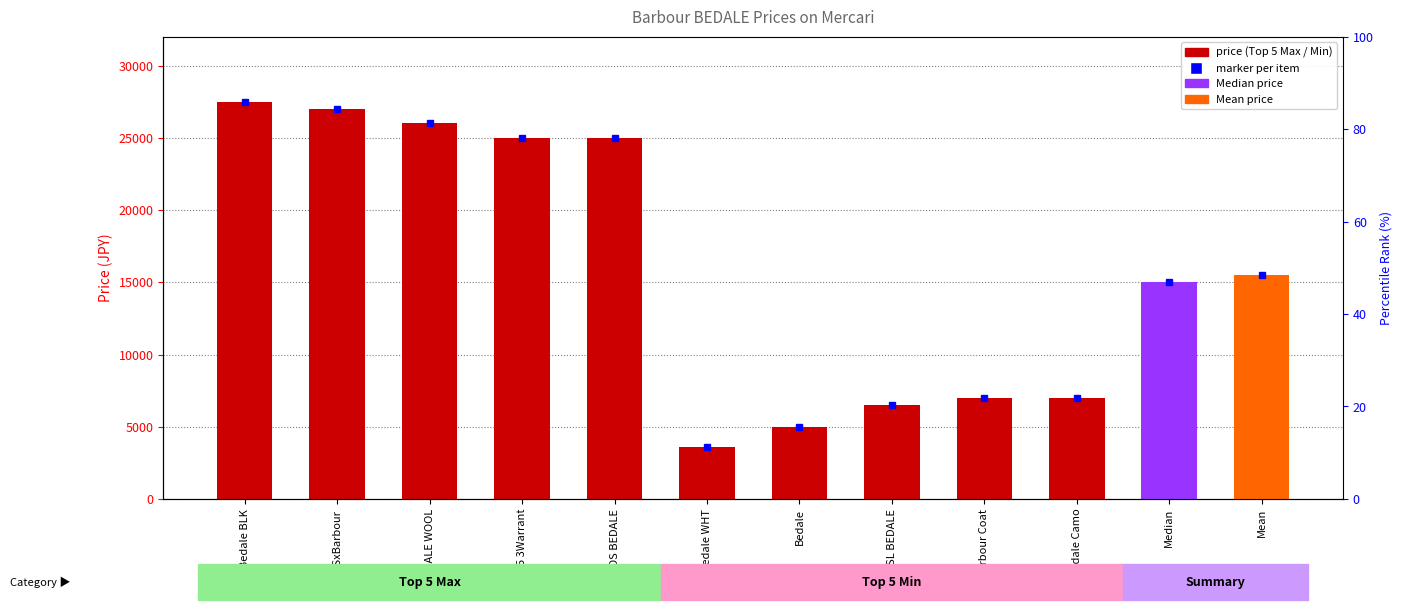

Are the bars horizontal?

No